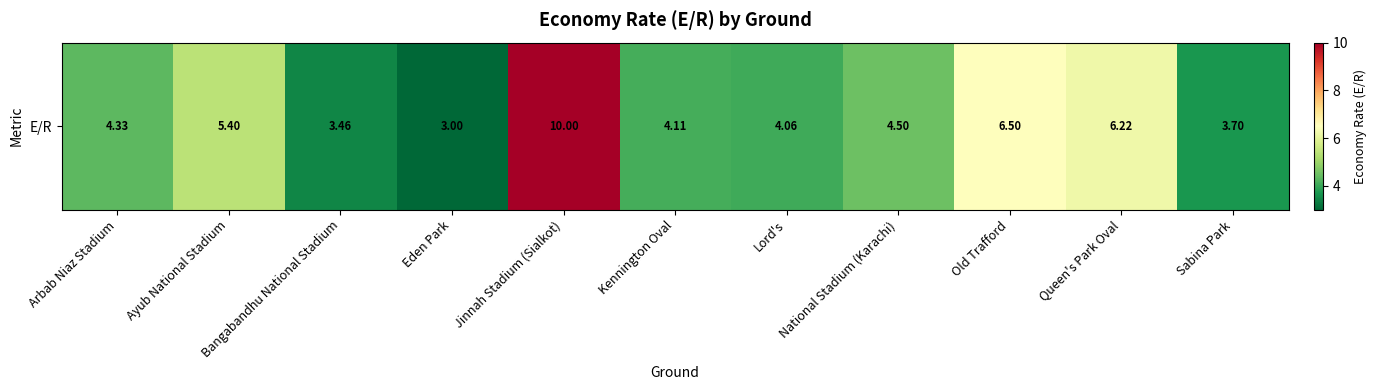

Where does the data first go above 4?

Arbab Niaz Stadium